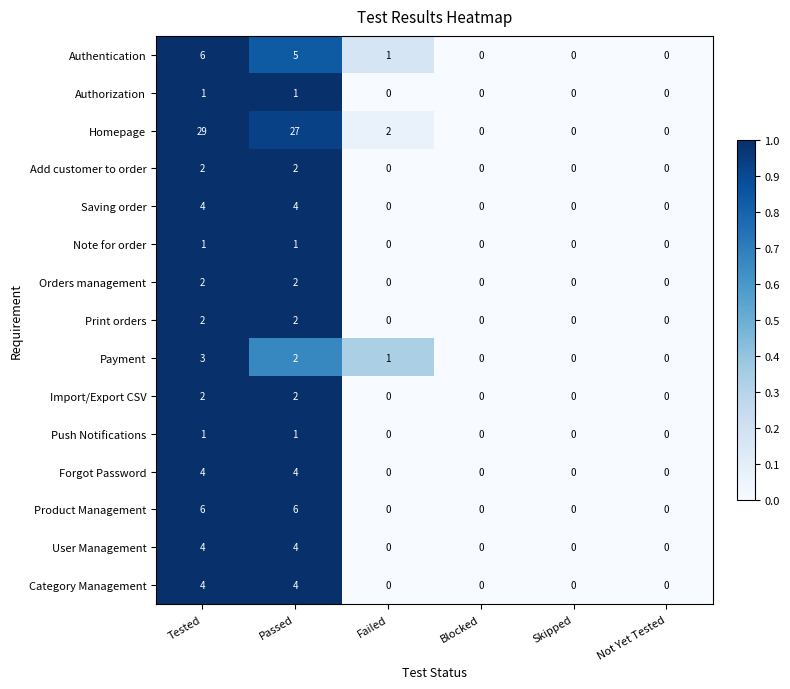

Which series has the largest range (max minus min)?

Homepage